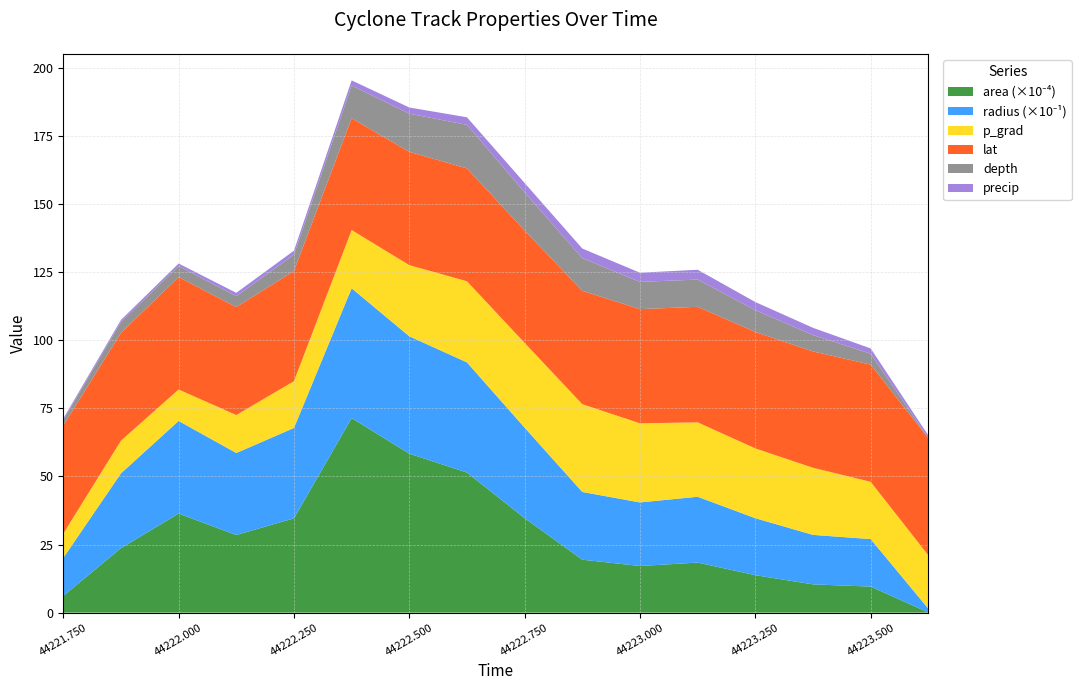

Reading left to right, transcribe all the data shown in this chart.

area: 44221.75=61250.0	44221.875=236875.0	44222.0=363750.0	44222.125=285000.0	44222.25=346250.0	44222.375=714375.0	44222.5=583750.0	44222.625=514375.0	44222.75=346875.0	44222.875=194375.0	44223.0=171250.0	44223.125=183750.0	44223.25=137500.0	44223.375=103750.0	44223.5=95625.0	44223.625=625.0
radius: 44221.75=139.6	44221.875=274.6	44222.0=340.3	44222.125=301.2	44222.25=332.0	44222.375=476.9	44222.5=431.1	44222.625=404.6	44222.75=332.3	44222.875=248.7	44223.0=233.5	44223.125=241.8	44223.25=209.2	44223.375=181.7	44223.5=174.5	44223.625=14.1
p_grad: 44221.75=8.9	44221.875=12.0	44222.0=11.6	44222.125=13.9	44222.25=17.2	44222.375=21.4	44222.5=26.1	44222.625=29.8	44222.75=31.1	44222.875=32.2	44223.0=29.1	44223.125=27.3	44223.25=25.6	44223.375=24.6	44223.5=21.0	44223.625=19.6
lat: 44221.75=39.7	44221.875=39.6	44222.0=41.3	44222.125=39.6	44222.25=40.5	44222.375=41.1	44222.5=41.6	44222.625=41.5	44222.75=41.3	44222.875=41.6	44223.0=41.9	44223.125=42.4	44223.25=42.8	44223.375=42.7	44223.5=43.0	44223.625=43.0
depth: 44221.75=2.0	44221.875=4.0	44222.0=4.0	44222.125=4.0	44222.25=6.0	44222.375=12.0	44222.5=14.0	44222.625=16.0	44222.75=14.0	44222.875=12.0	44223.0=10.0	44223.125=10.0	44223.25=8.0	44223.375=6.0	44223.5=4.0	44223.625=0.0
precip: 44221.75=0.5	44221.875=0.8	44222.0=1.0	44222.125=1.2	44222.25=1.5	44222.375=1.9	44222.5=2.3	44222.625=2.8	44222.75=3.4	44222.875=3.5	44223.0=3.4	44223.125=3.6	44223.25=3.0	44223.375=2.7	44223.5=2.0	44223.625=1.0